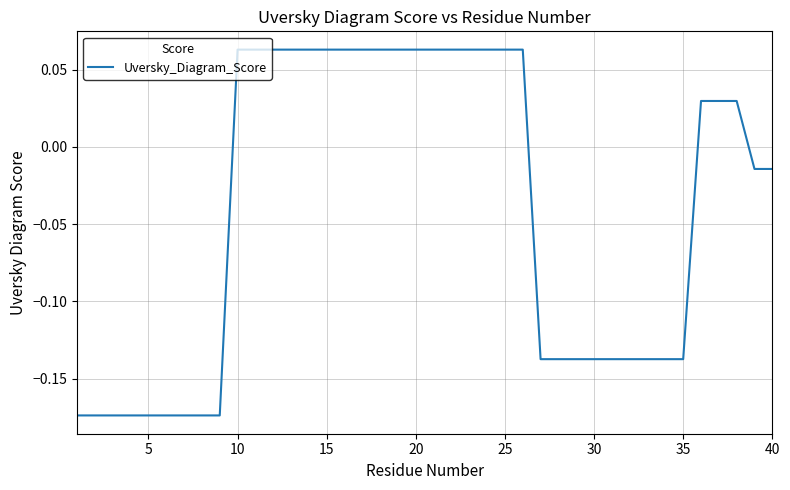

Count the number of values greater than 0.

20